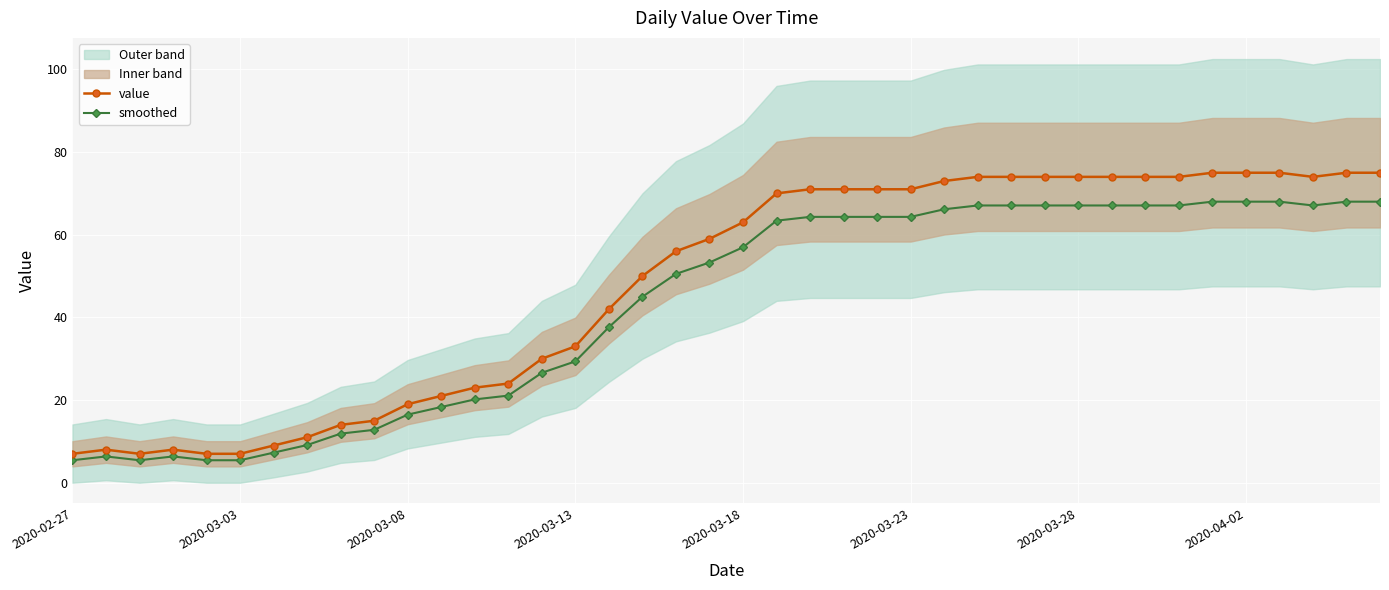

Is it true that smoothed equals 16.5 at 2020-03-08?

True